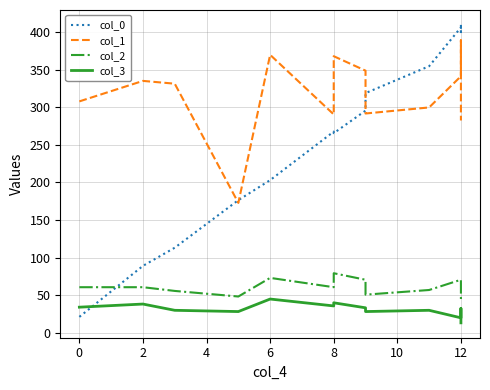

Reading left to right, list all the values displayed in this chart.

col_0: 21.2	89.0	113.2	176.4	203.0	267.5	265.4	295.4	318.7	354.4	406.0	399.8	409.3
col_1: 307.7	334.9	331.2	172.7	369.6	290.3	367.7	348.5	291.6	299.6	341.1	388.8	282.3
col_2: 60.7	60.7	55.7	48.3	73.0	60.7	79.2	70.6	50.8	57.0	70.6	49.5	44.6
col_3: 34.1	38.3	30.0	28.3	44.9	35.8	39.9	33.3	28.3	30.0	20.0	32.4	13.3